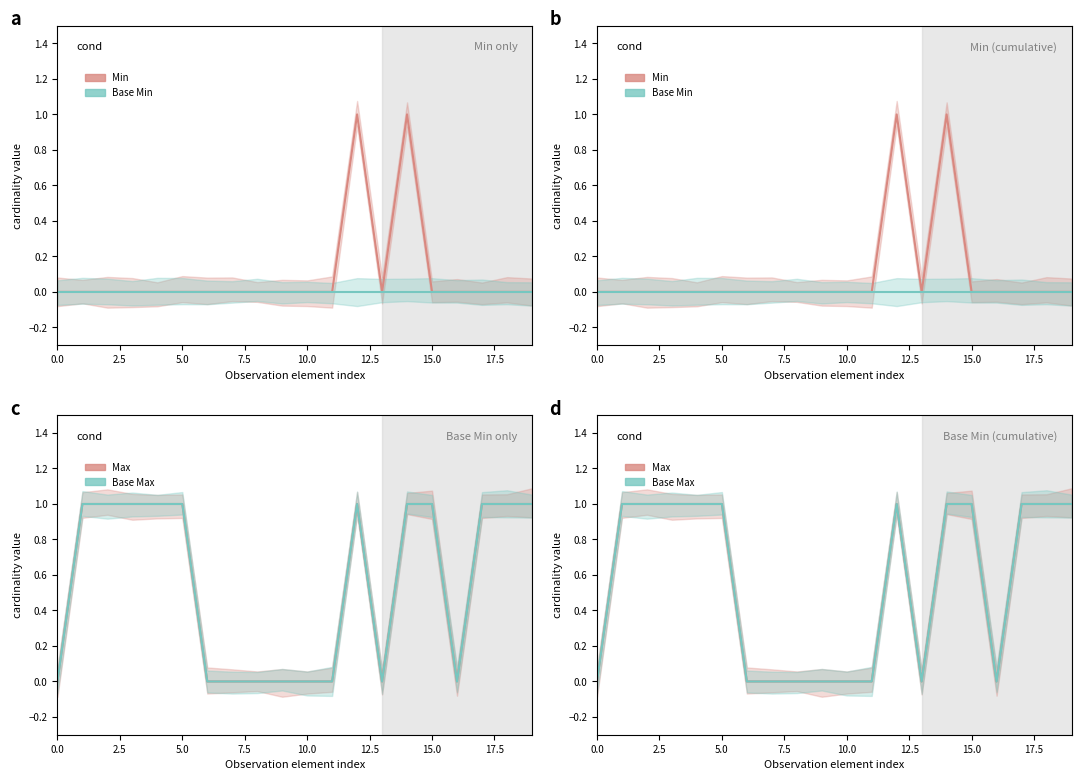

The Base Min series shows 1 at 14. True or false?

False